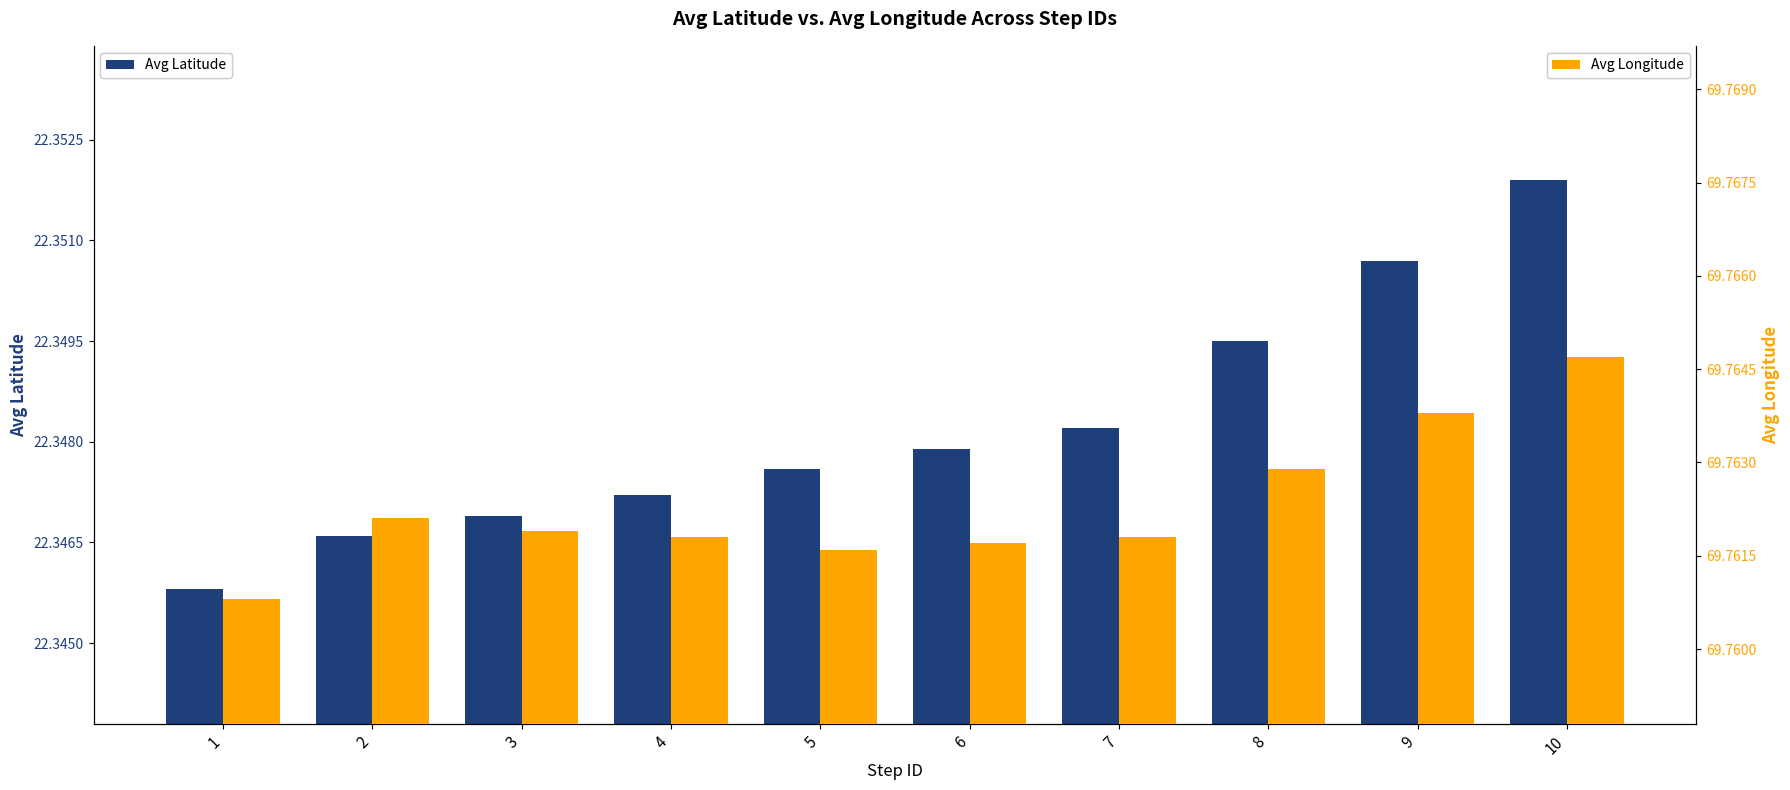

What is the greatest value displayed?

69.8